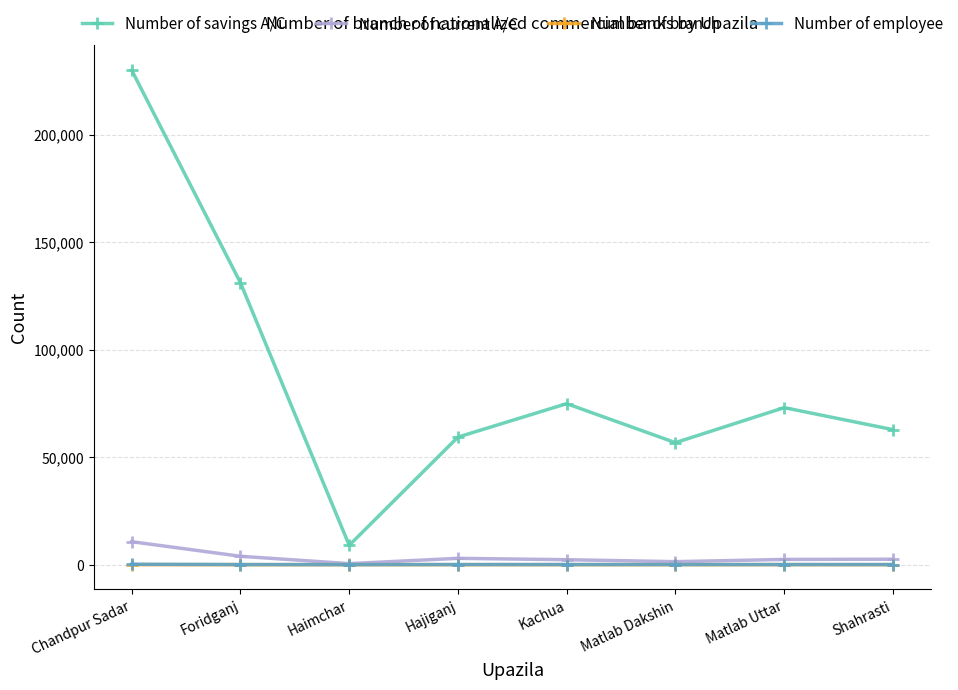

Where does the Number of branch series first go above 7?

Chandpur Sadar